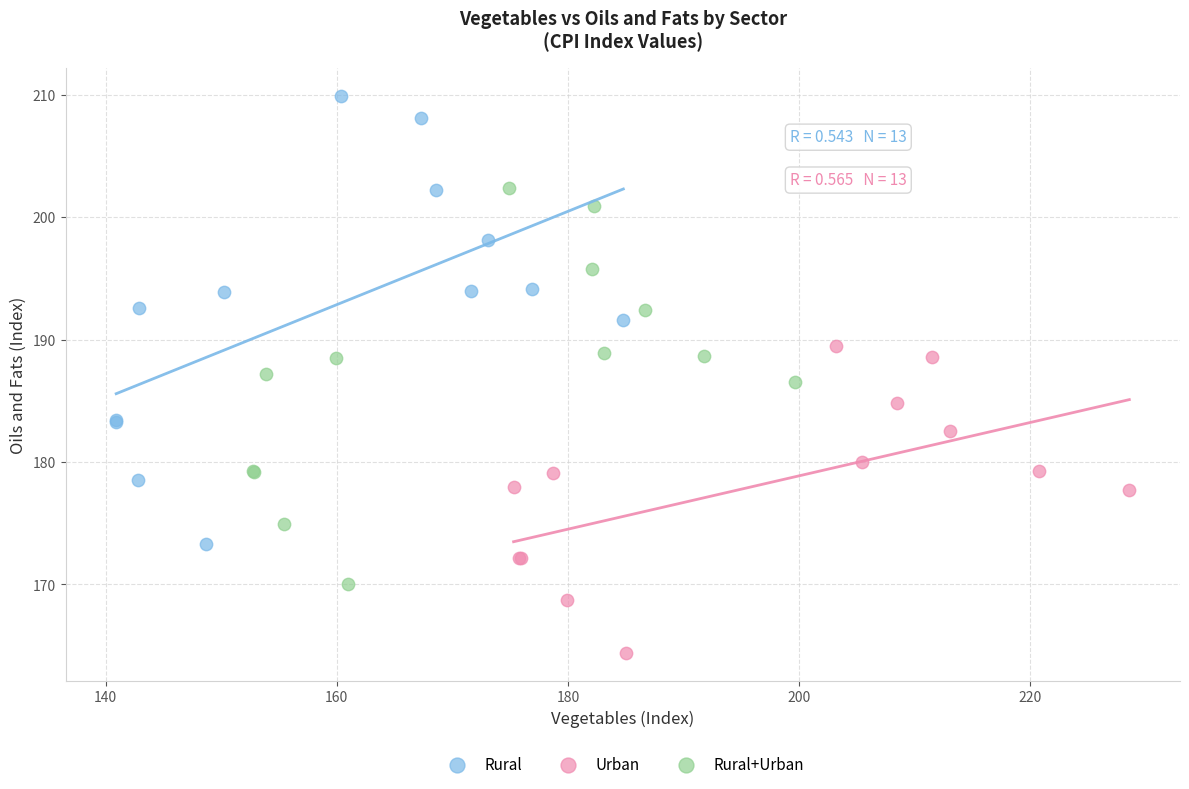

What are all the series names shown in the legend?

Rural, Urban, Rural+Urban